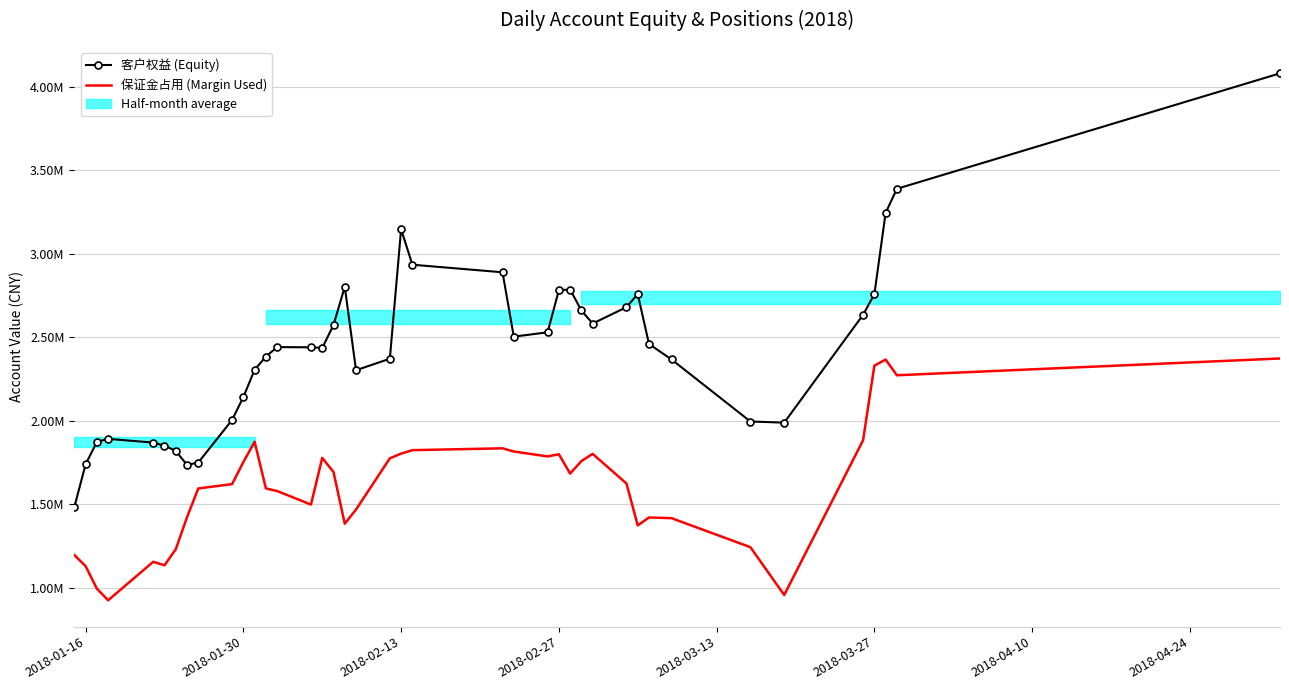

True or false: 保证金占用 (Margin Used) and 客户权益 (Equity) intersect in this chart.

False